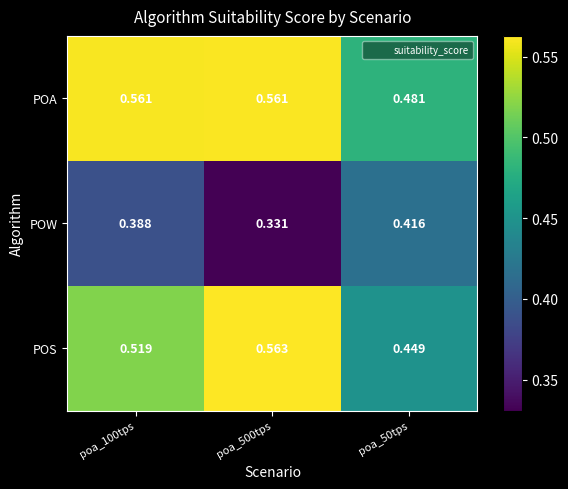

Which series has the largest total across all categories?

POA